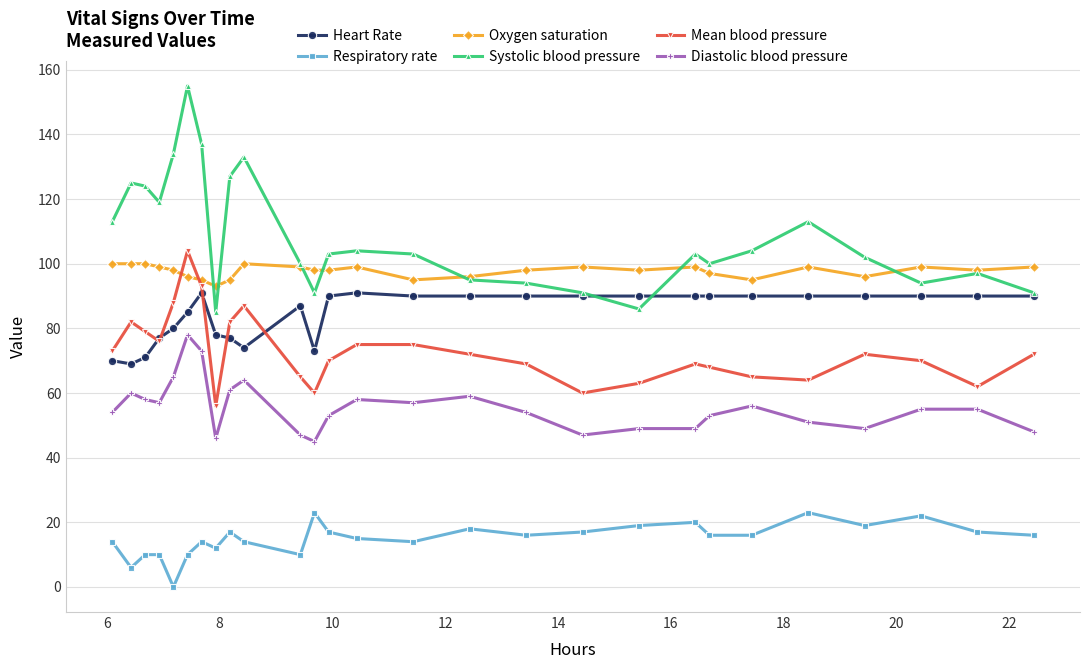

Is this an area chart (filled region under the line)?

No